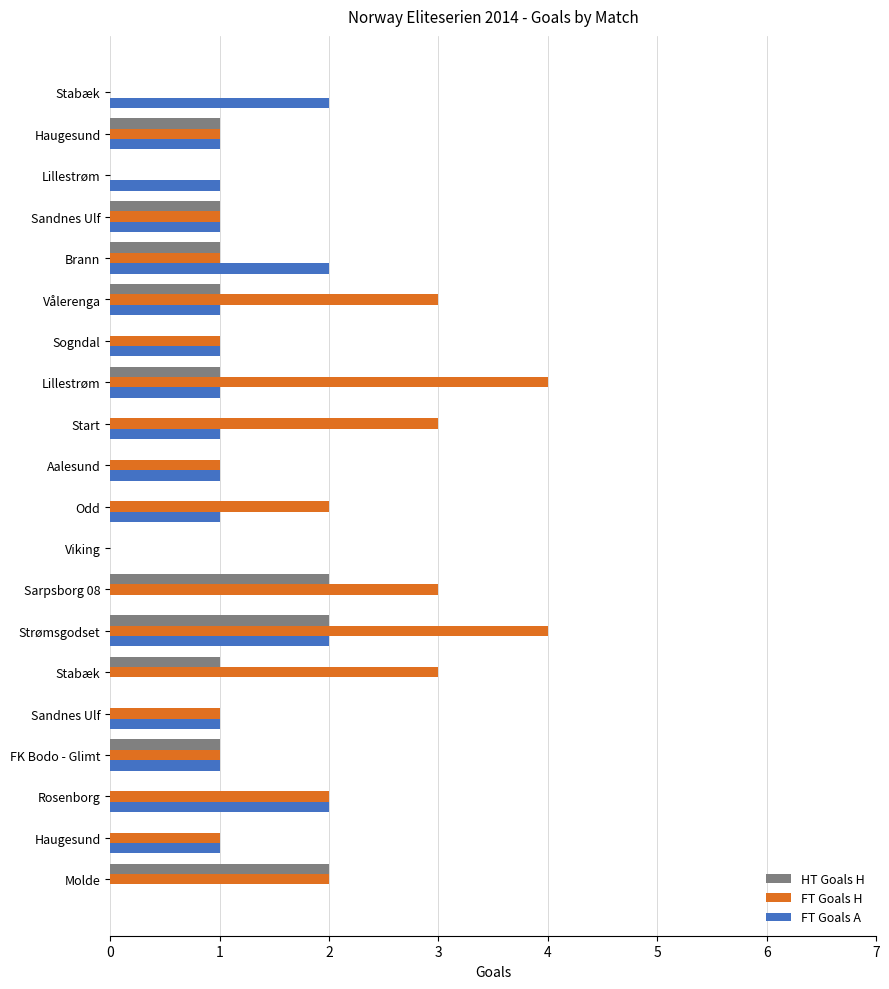

What are all the series names shown in the legend?

HT Goals H, FT Goals H, FT Goals A